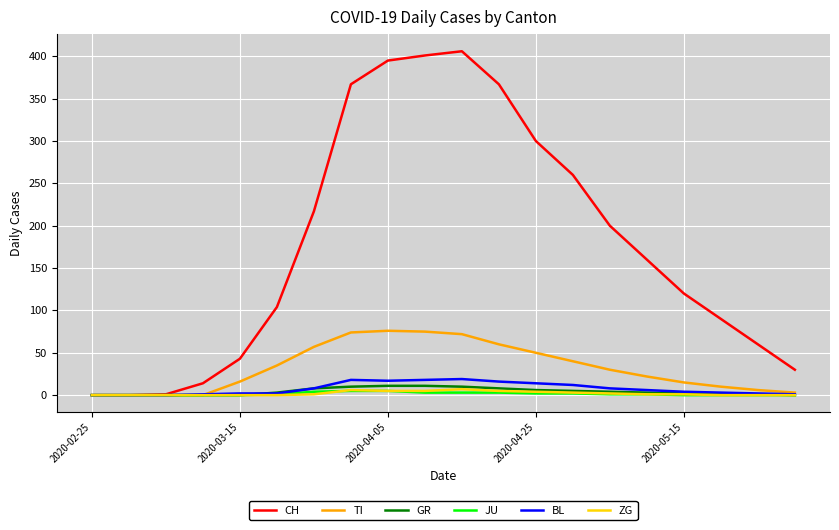

What is the highest value of the TI series?

76